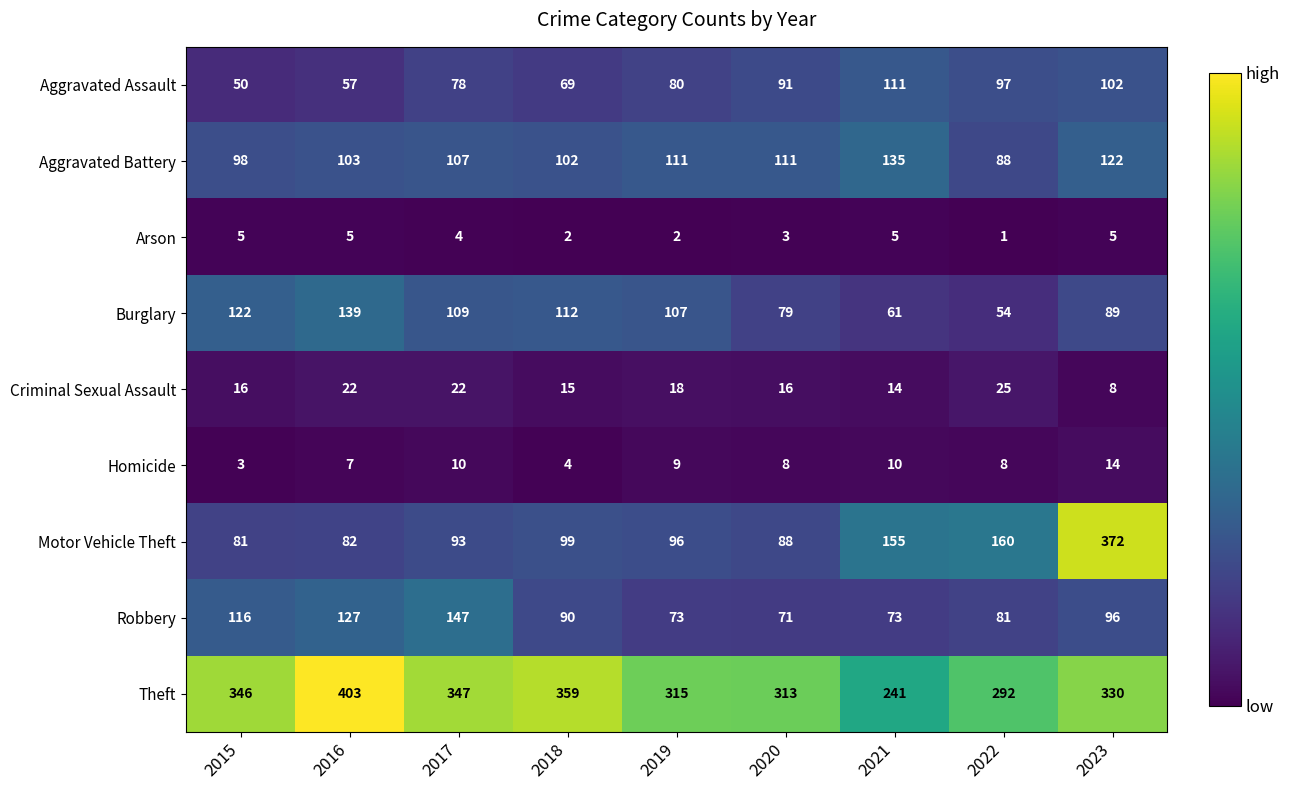

Which series has the largest range (max minus min)?

Motor Vehicle Theft